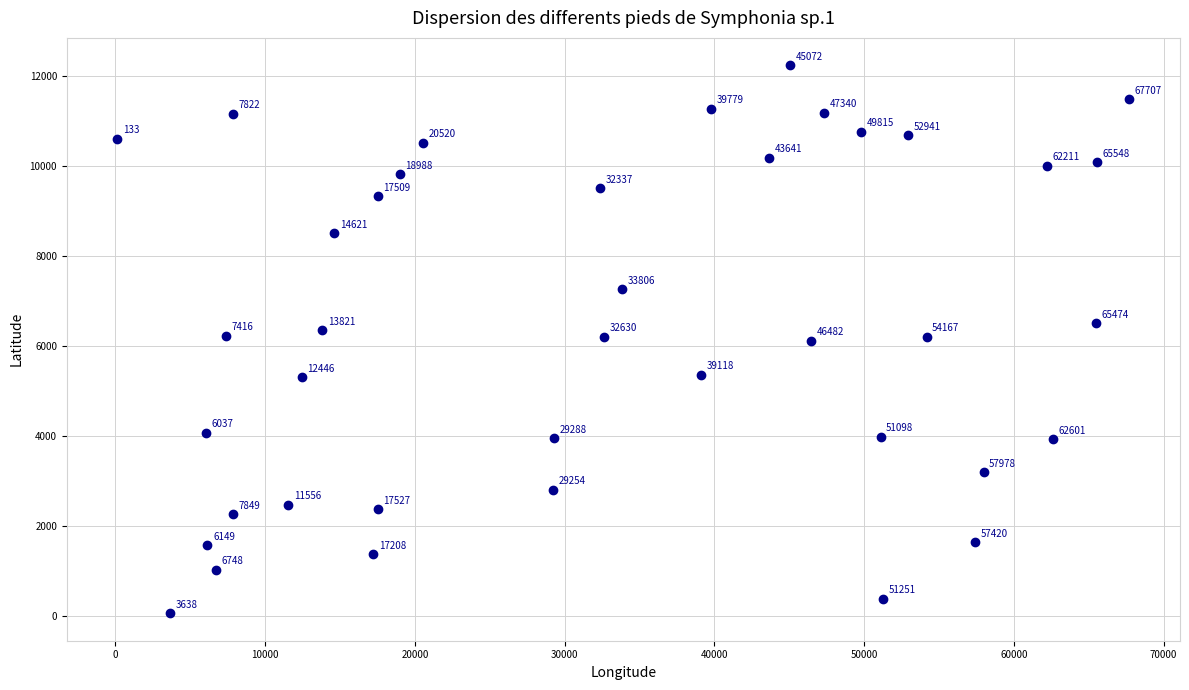

What Y value in the scatter plot is closest to 6147?

6113